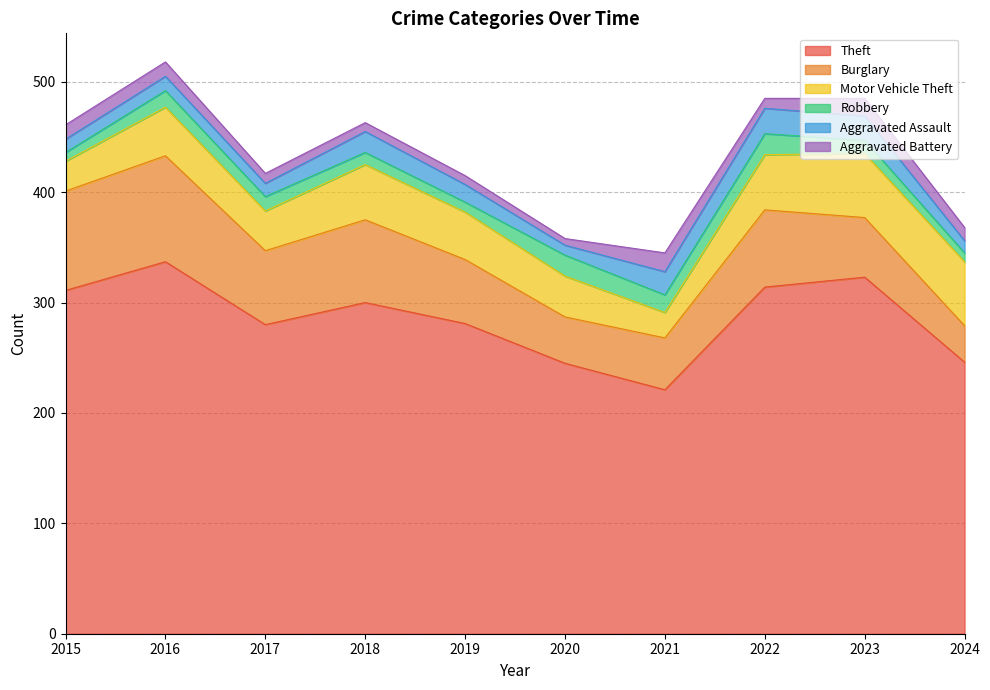

The value of Aggravated Assault at 2018 is 19. True or false?

True